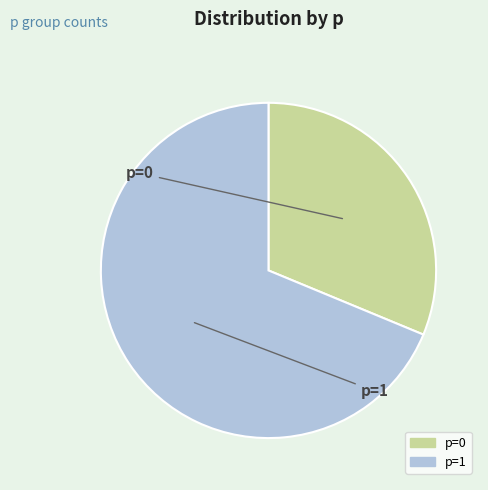

Is there a majority slice in this chart?

Yes